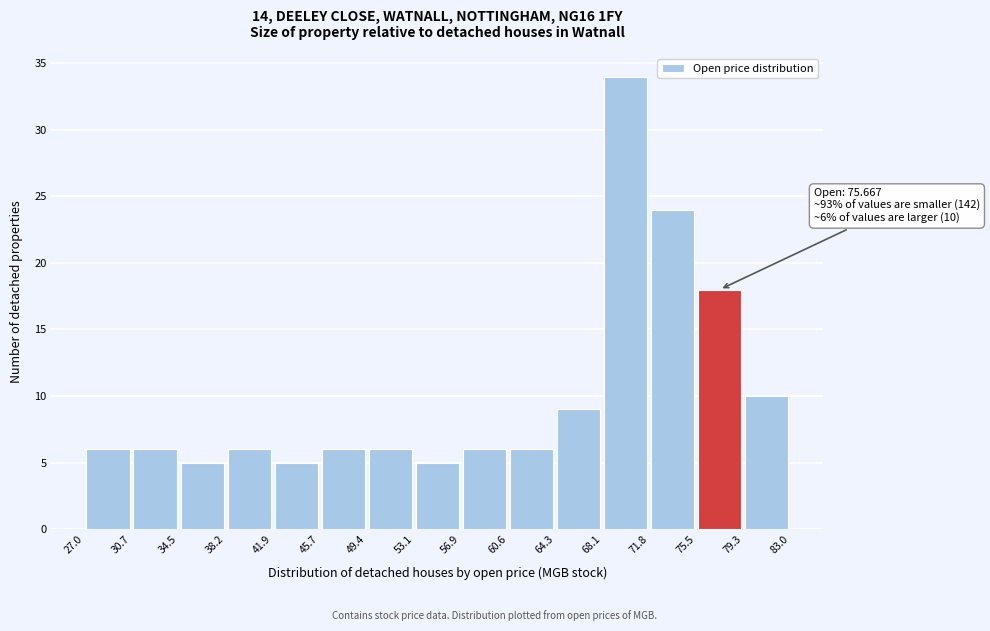

Which range on the x-axis has the tallest bar?

68.1 to 71.8